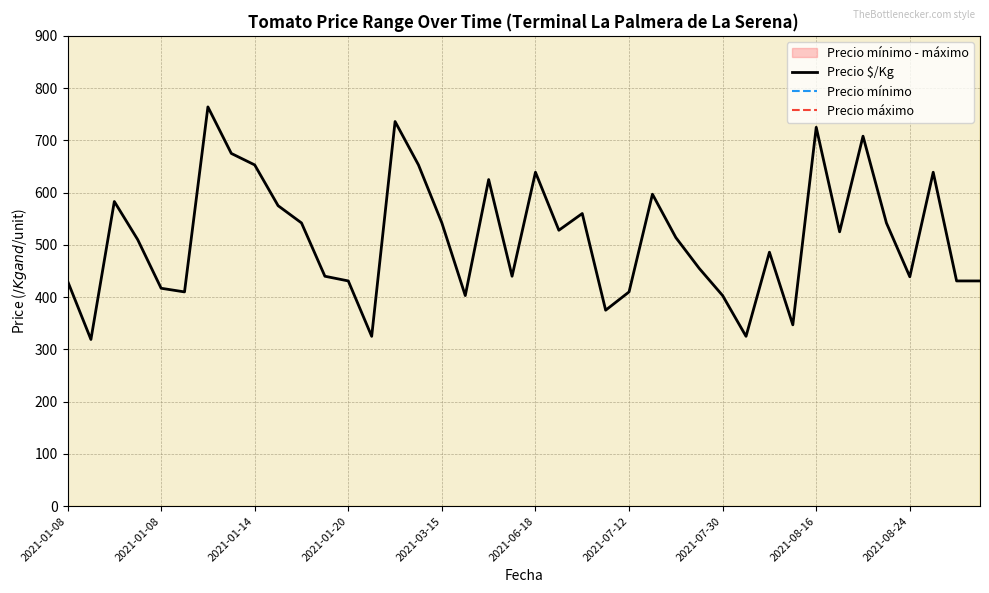

How many values in the Precio mínimo series exceed 7500?

16